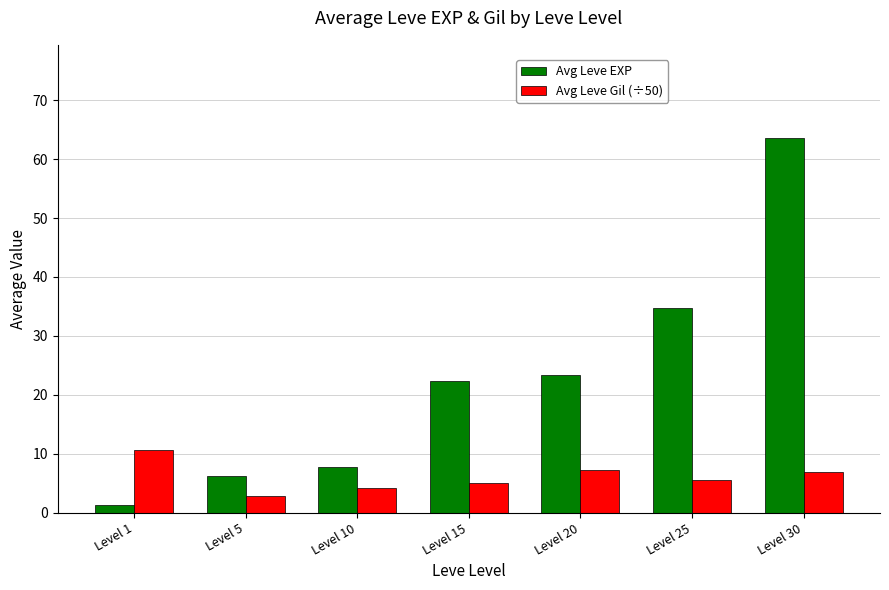

At which category is the sum across all series the highest?

Level 30